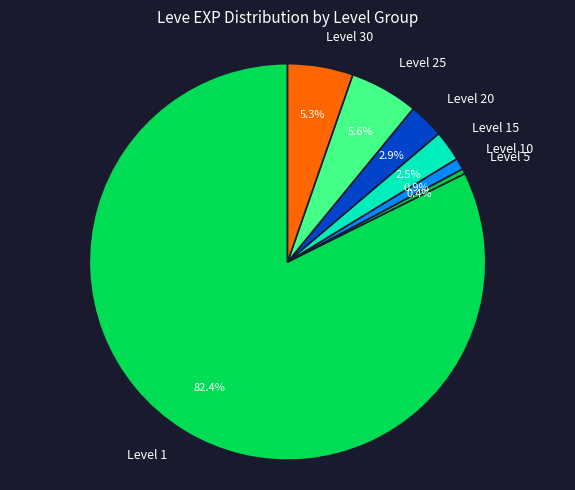

Which slice is the largest?

Level 1